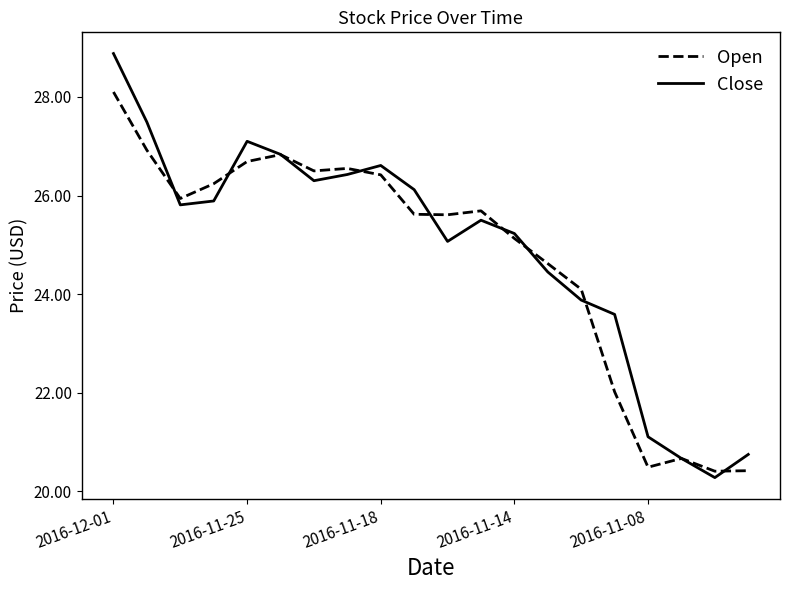

Which series has the widest spread of values?

Close